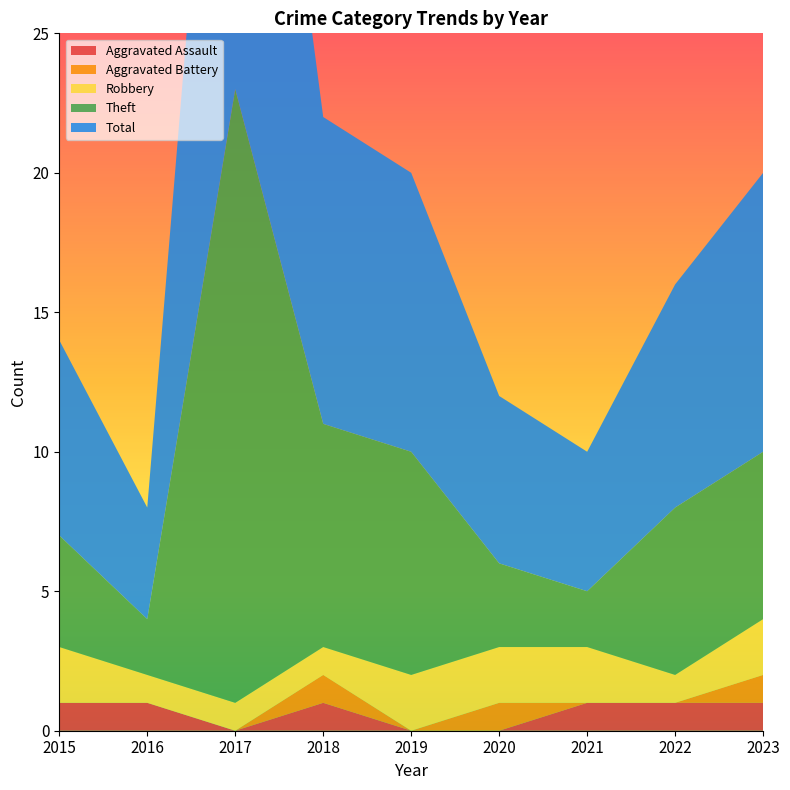

Reading right to left, list all the values displayed in this chart.

Aggravated Assault: 2023=1	2022=1	2021=1	2020=0	2019=0	2018=1	2017=0	2016=1	2015=1
Aggravated Battery: 2023=1	2022=0	2021=0	2020=1	2019=0	2018=1	2017=0	2016=0	2015=0
Robbery: 2023=2	2022=1	2021=2	2020=2	2019=2	2018=1	2017=1	2016=1	2015=2
Theft: 2023=6	2022=6	2021=2	2020=3	2019=8	2018=8	2017=22	2016=2	2015=4
Total: 2023=10	2022=8	2021=5	2020=6	2019=10	2018=11	2017=23	2016=4	2015=7